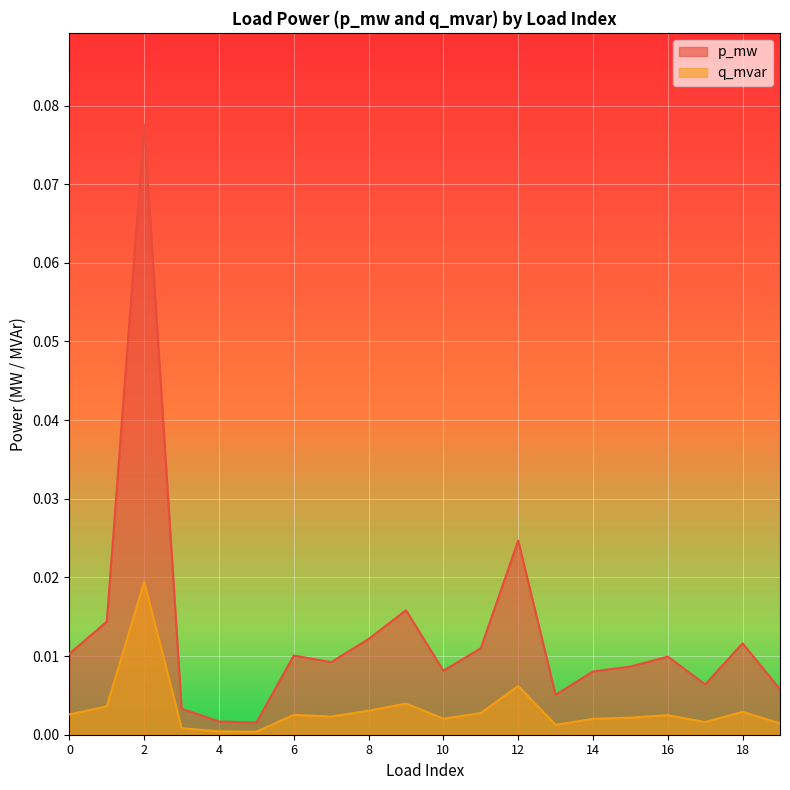

True or false: p_mw and q_mvar intersect in this chart.

False